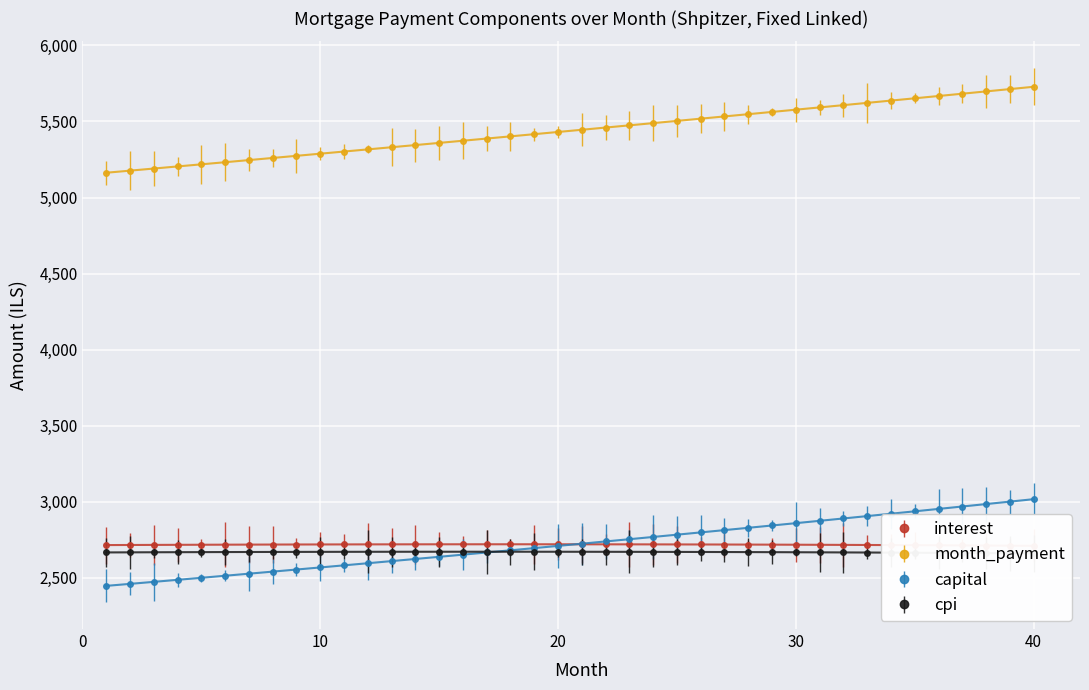

What is the sum of all cpi values?

106758.8